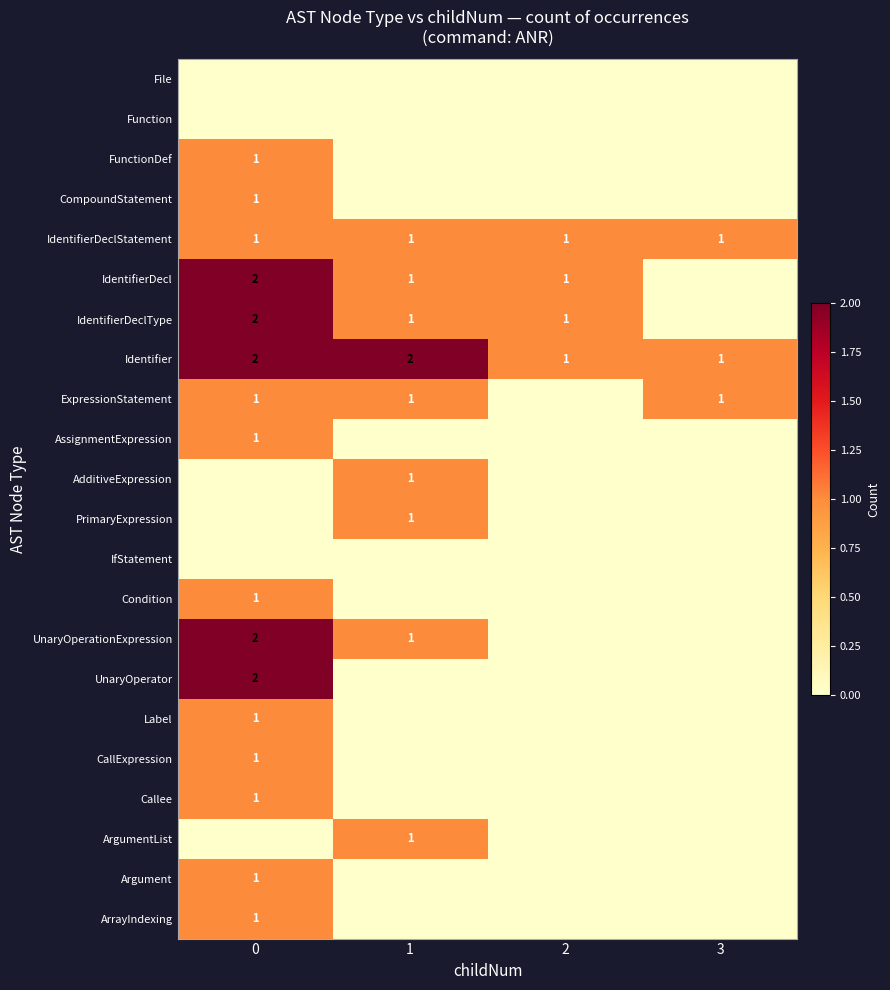

Count the Identifier values in the range 1 to 2.

4